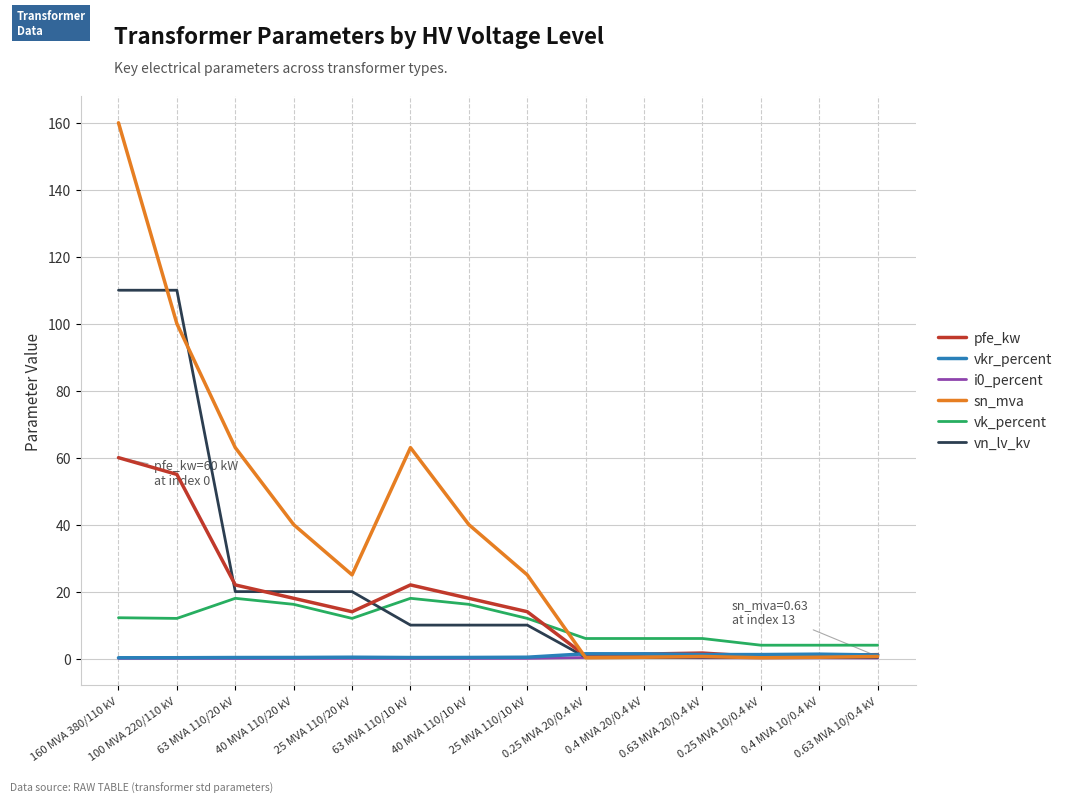

What is the maximum value shown in the chart?

160.0